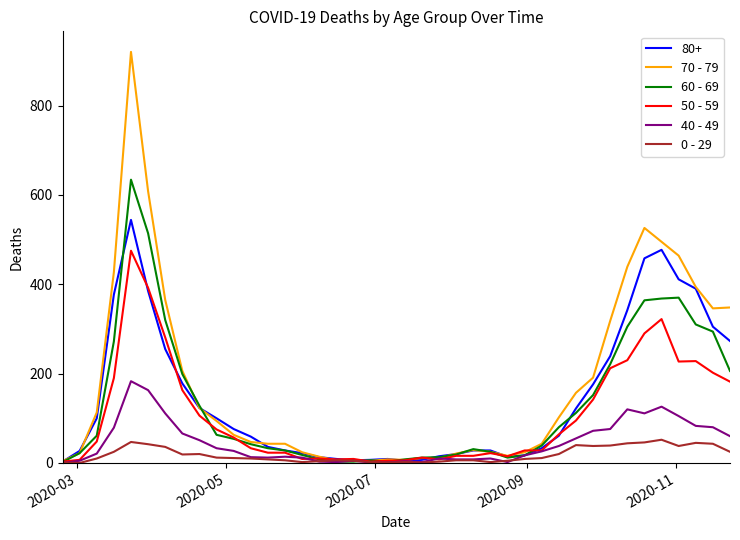

How many lines are shown in the chart?

6